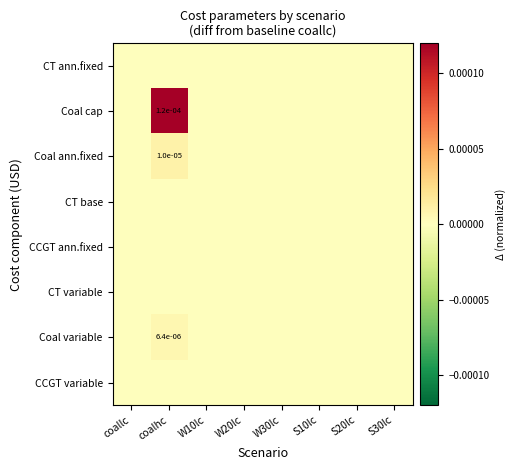

List the labels in order of CT variable value, largest first.

coallc, coalhc, W10lc, W20lc, W30lc, S10lc, S20lc, S30lc